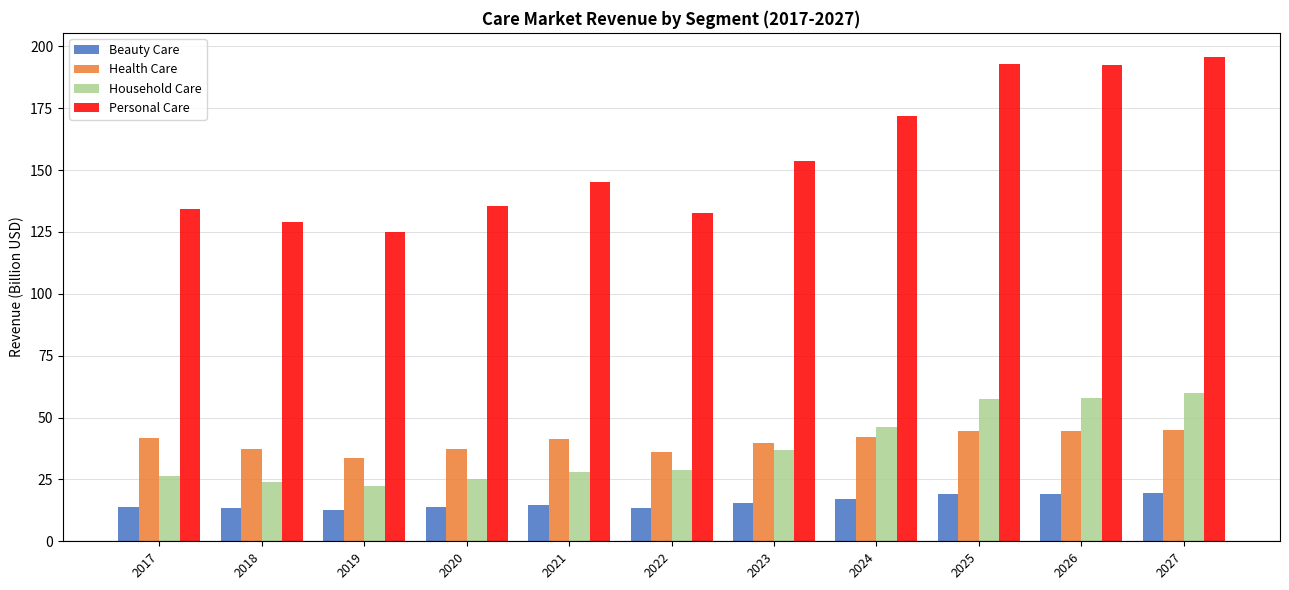

Is it true that Household Care equals 46.1 at 2024?

True